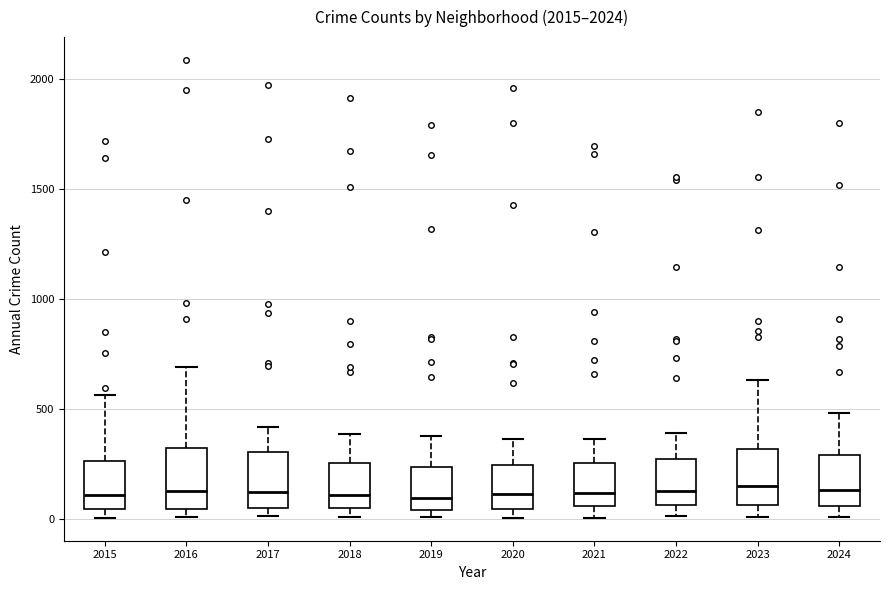

Reading left to right, transcribe this box plot: for each box, give where its median line is, the range the box spans, and where its two whiskers end, as read against the y-axis. The values are not printed on the chart, so give them approximately, as read against the axis.

2015: median 100, box 50 to 250, whiskers 0 to 550
2016: median 150, box 50 to 300, whiskers 0 to 700
2017: median 100, box 50 to 300, whiskers 0 to 400
2018: median 100, box 50 to 250, whiskers 0 to 400
2019: median 100, box 50 to 250, whiskers 0 to 400
2020: median 100, box 50 to 250, whiskers 0 to 350
2021: median 100, box 50 to 250, whiskers 0 to 350
2022: median 150, box 50 to 250, whiskers 0 to 400
2023: median 150, box 50 to 300, whiskers 0 to 650
2024: median 150, box 50 to 300, whiskers 0 to 500